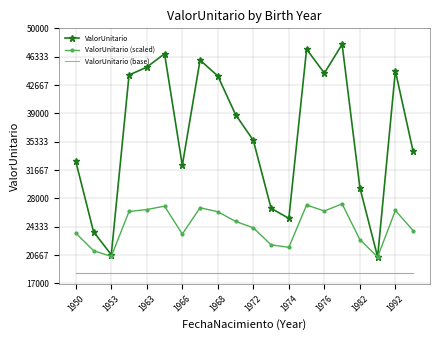

Rank the series by their maximum value, from highest to lowest.

ValorUnitario, ValorUnitario (scaled), ValorUnitario (base)